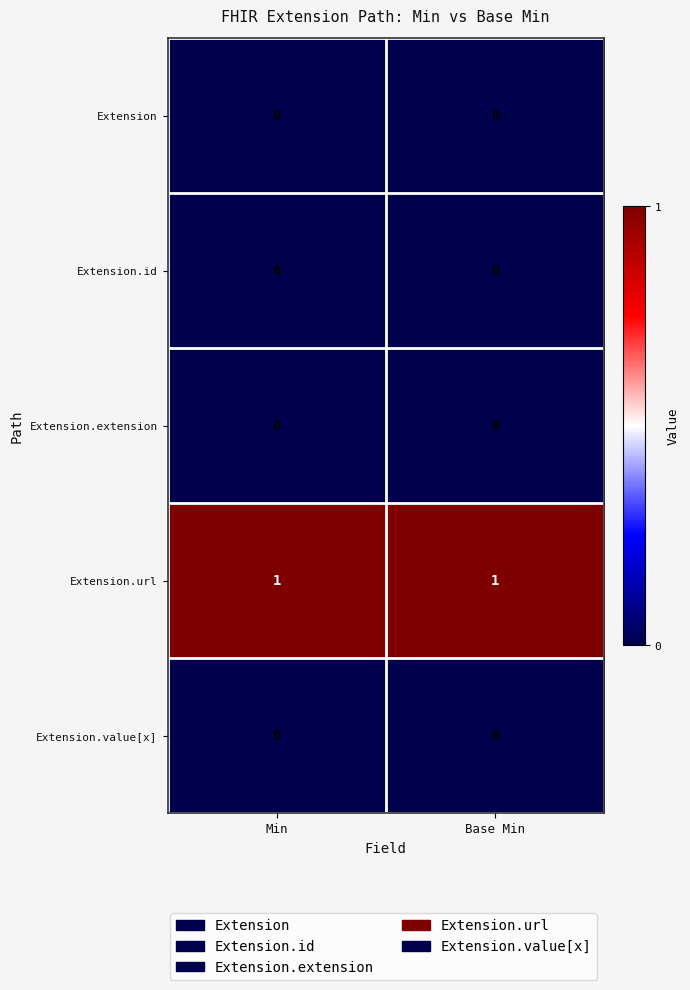

What is the greatest value displayed?

1